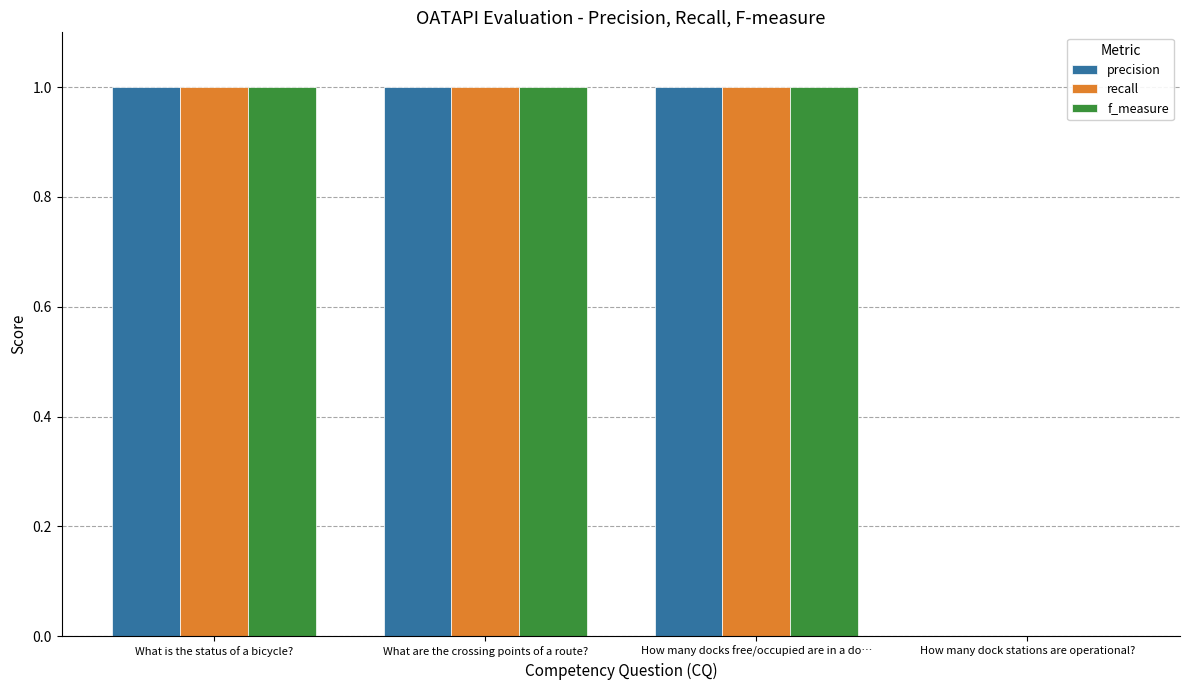

Reading left to right, what are all the values shown in this chart?

precision: What is the status of a bicycle?=1.0	What are the crossing points of a route?=1.0	How many docks free/occupied are in a do…=1.0	How many dock stations are operational?=0.0
recall: What is the status of a bicycle?=1.0	What are the crossing points of a route?=1.0	How many docks free/occupied are in a do…=1.0	How many dock stations are operational?=0.0
f_measure: What is the status of a bicycle?=1.0	What are the crossing points of a route?=1.0	How many docks free/occupied are in a do…=1.0	How many dock stations are operational?=0.0